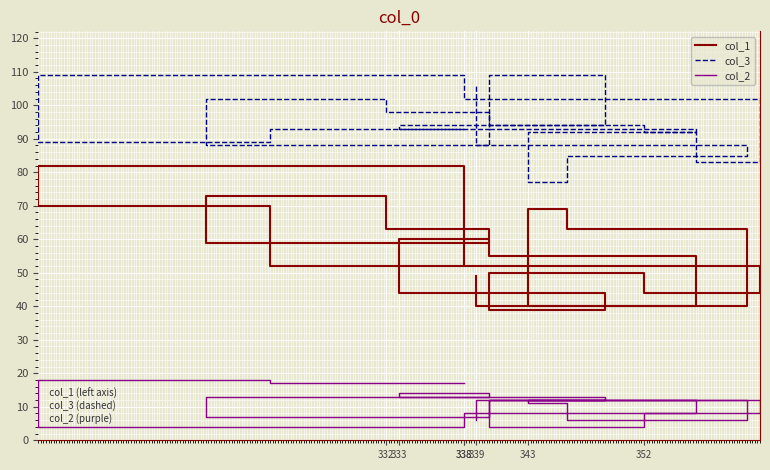

Does the chart display data point markers on the line(s)?

No